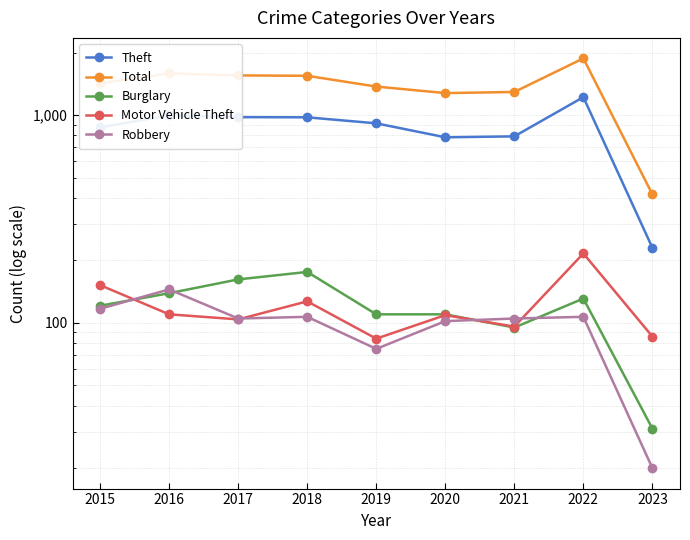

How many intersections are there between Robbery and Burglary?

4